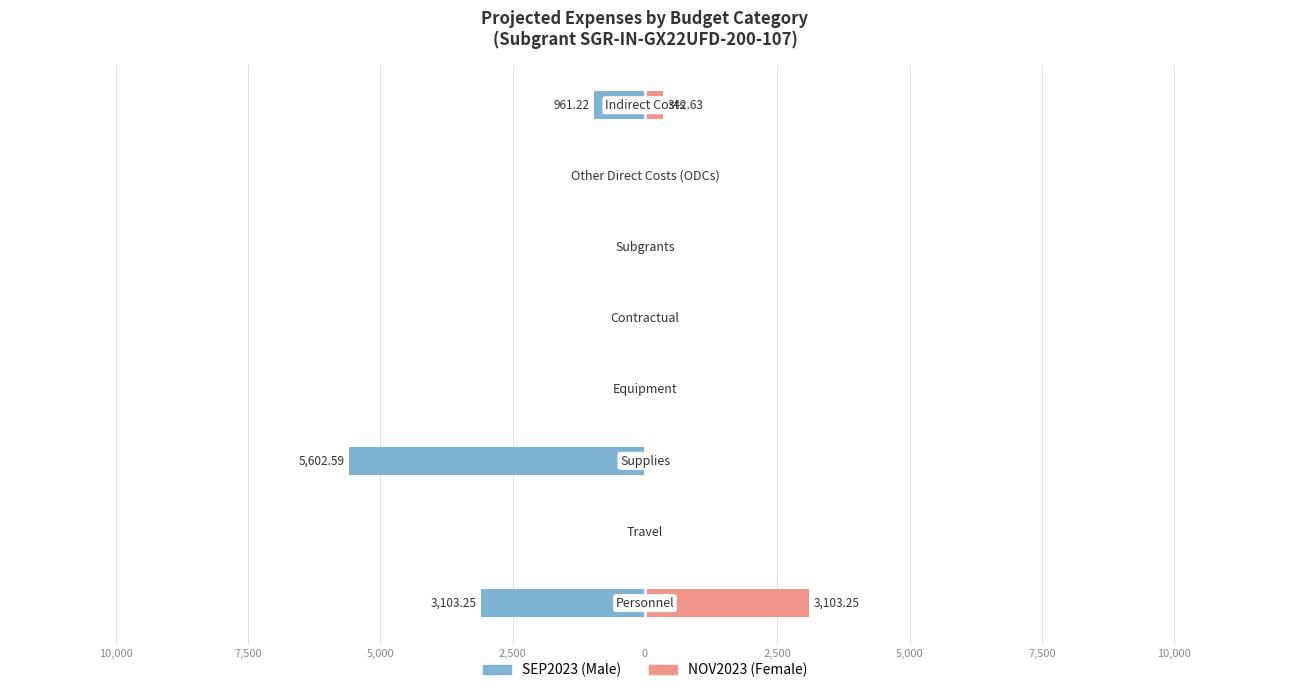

Which series changed the most between 0 and 5,000?

SEP2023 (Male)